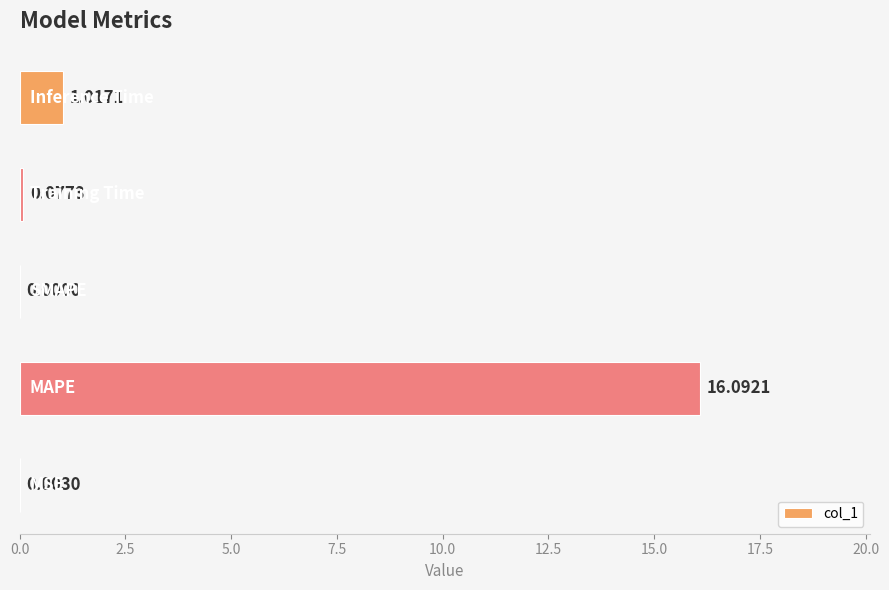

What is the sum of all values?

17.2